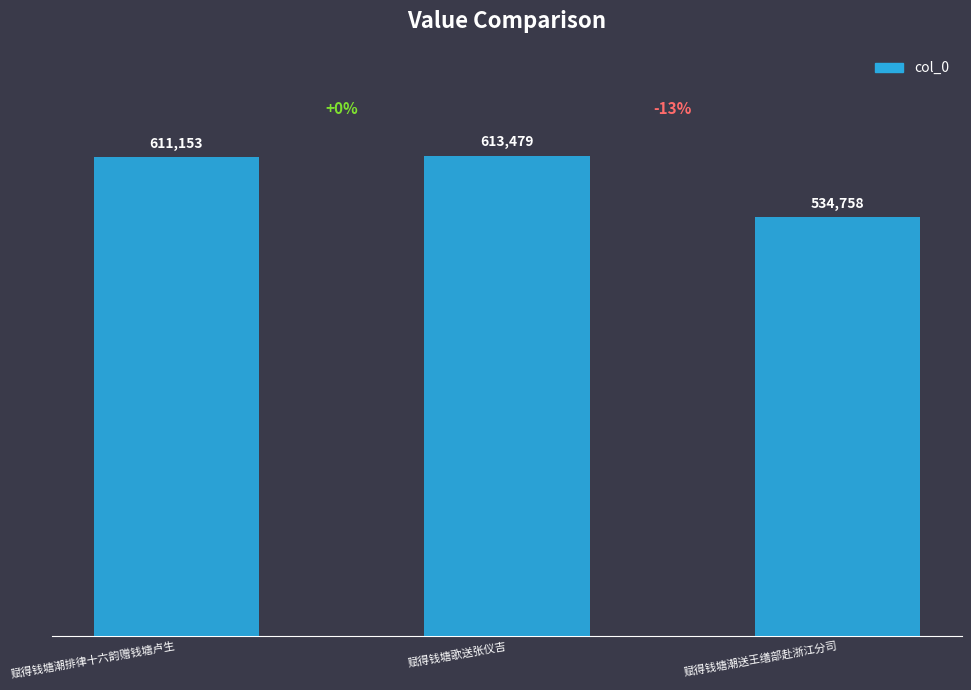

Is it true that the value at 赋得钱塘潮送王缮部赴浙江分司 is 192087?

False